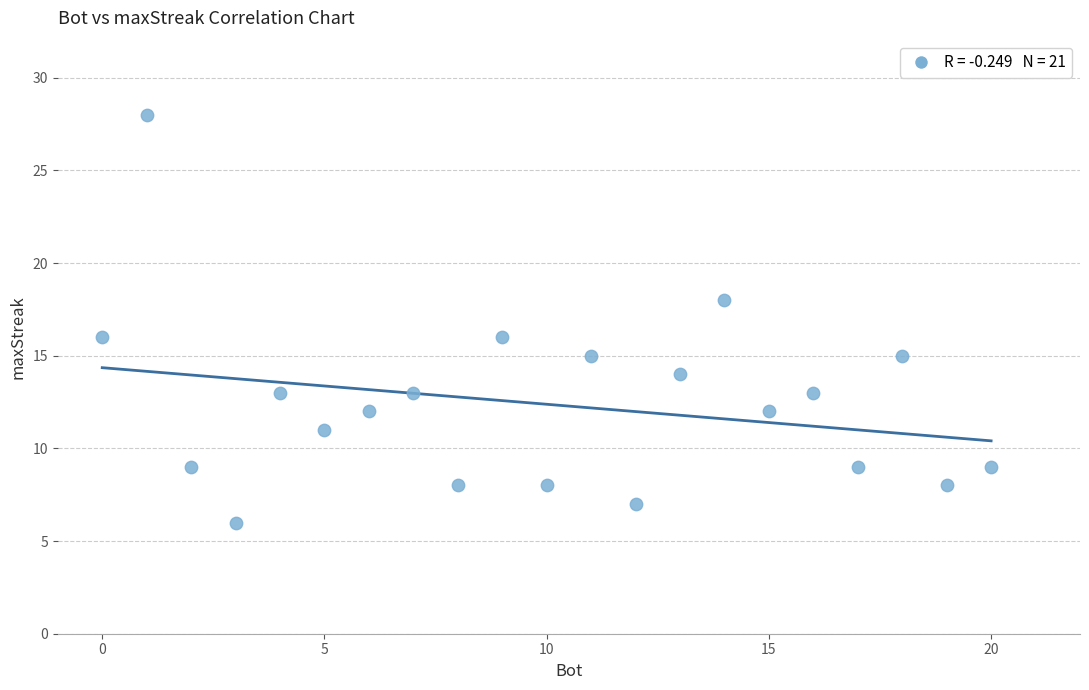

What is the range of X values (max minus min)?

20